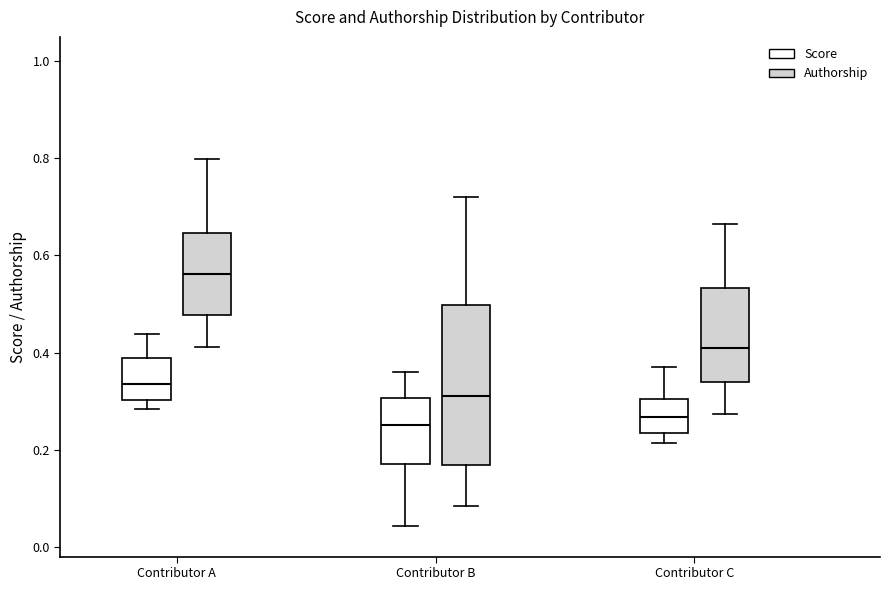

Which box is the tallest, from its lower edge to its upper edge?

Contributor B (Authorship)